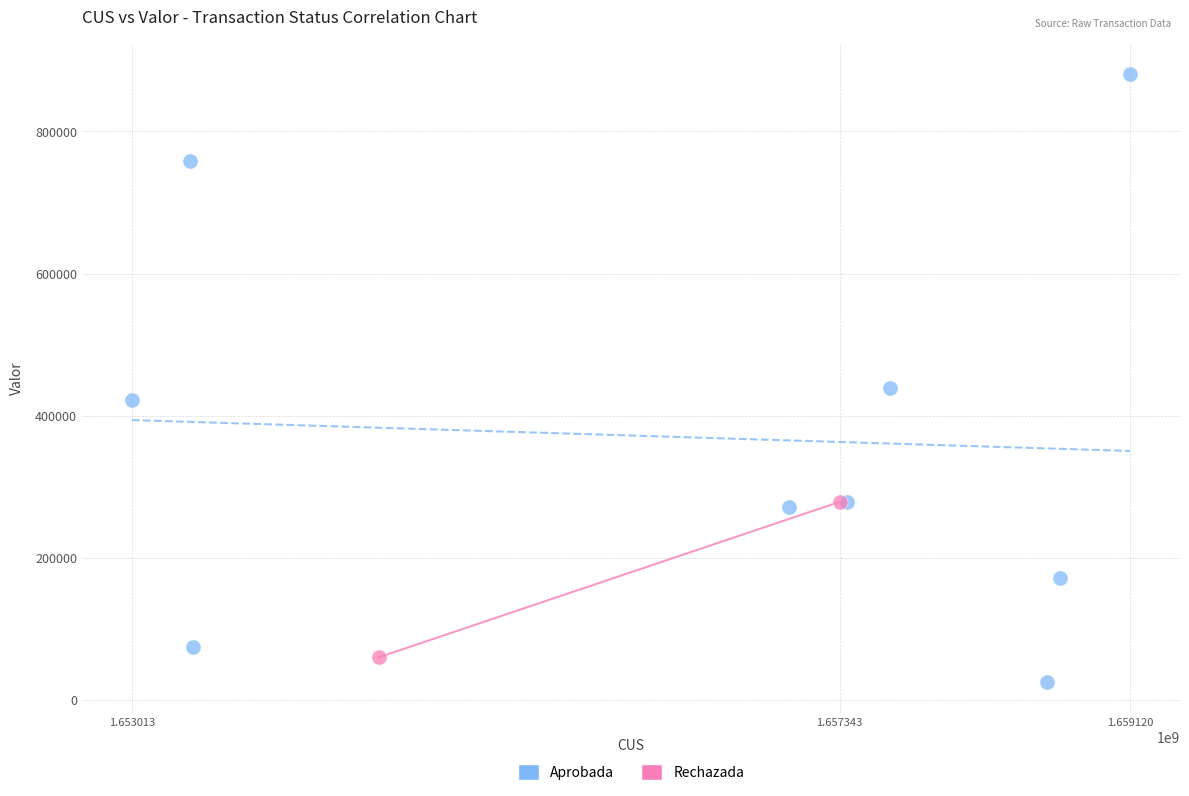

What are all the series names shown in the legend?

Aprobada, Rechazada